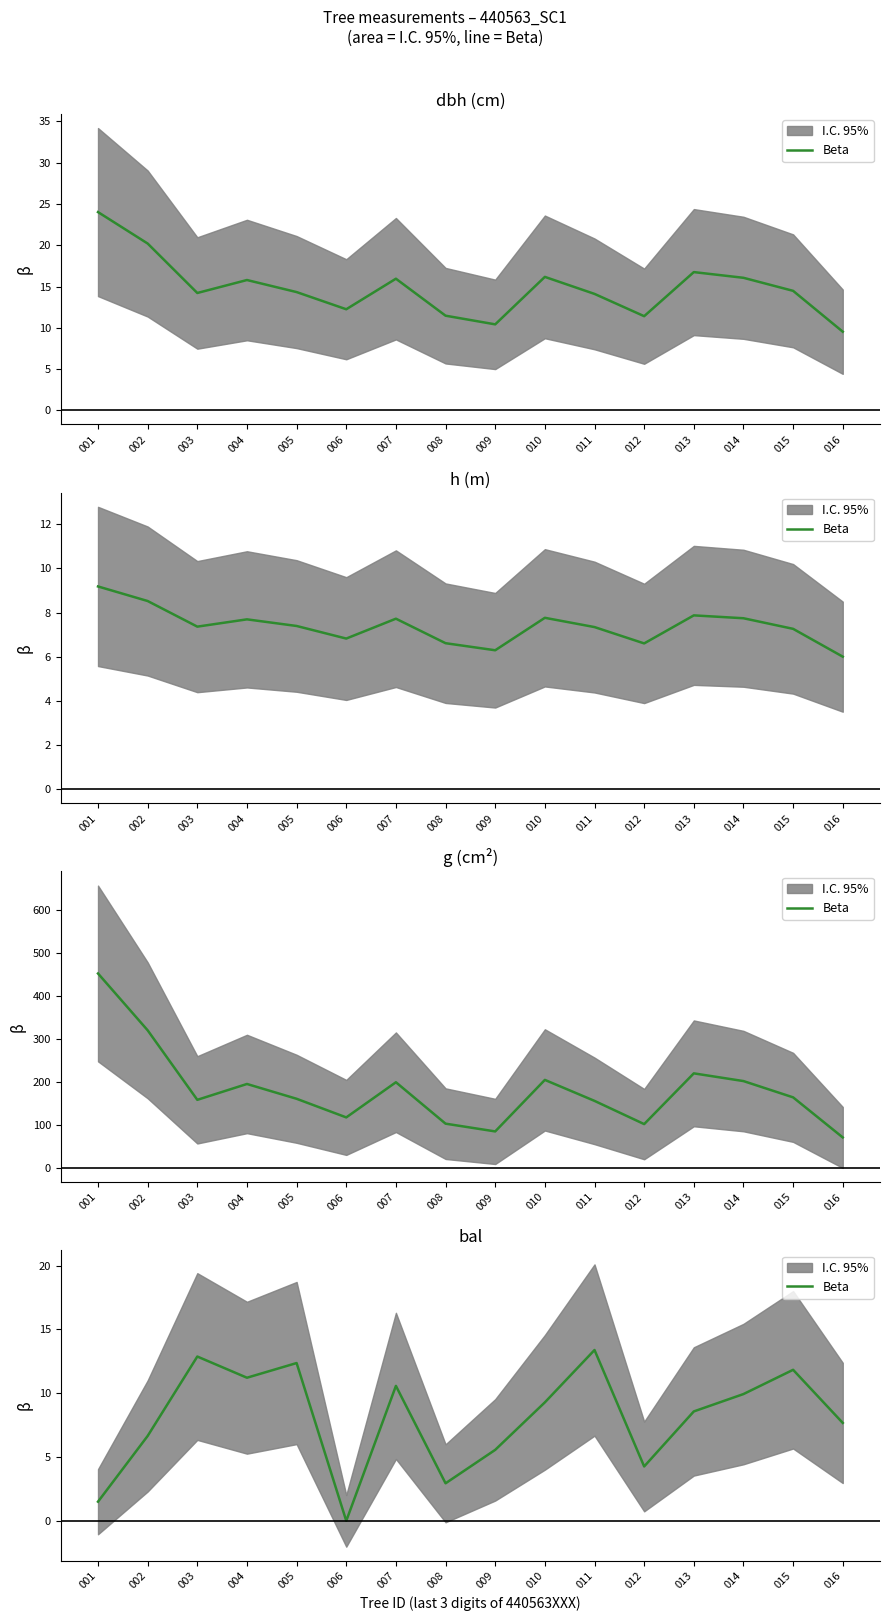

True or false: the data has more than 1 interior local peaks.

True